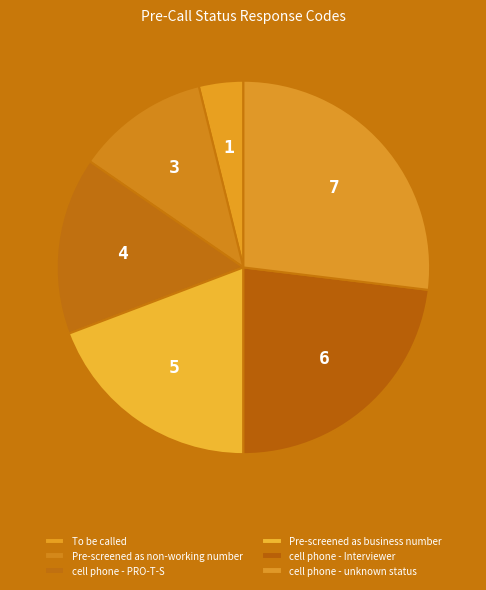

How many segments does this pie chart have?

6